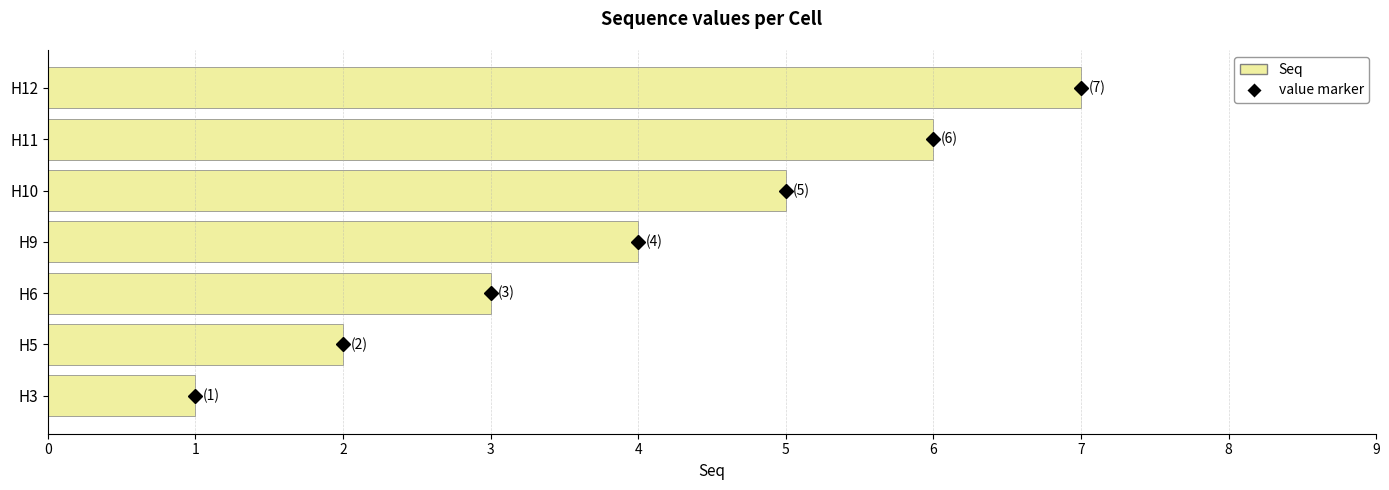

What is the ratio of the value at H9 to the value at H12?

0.6